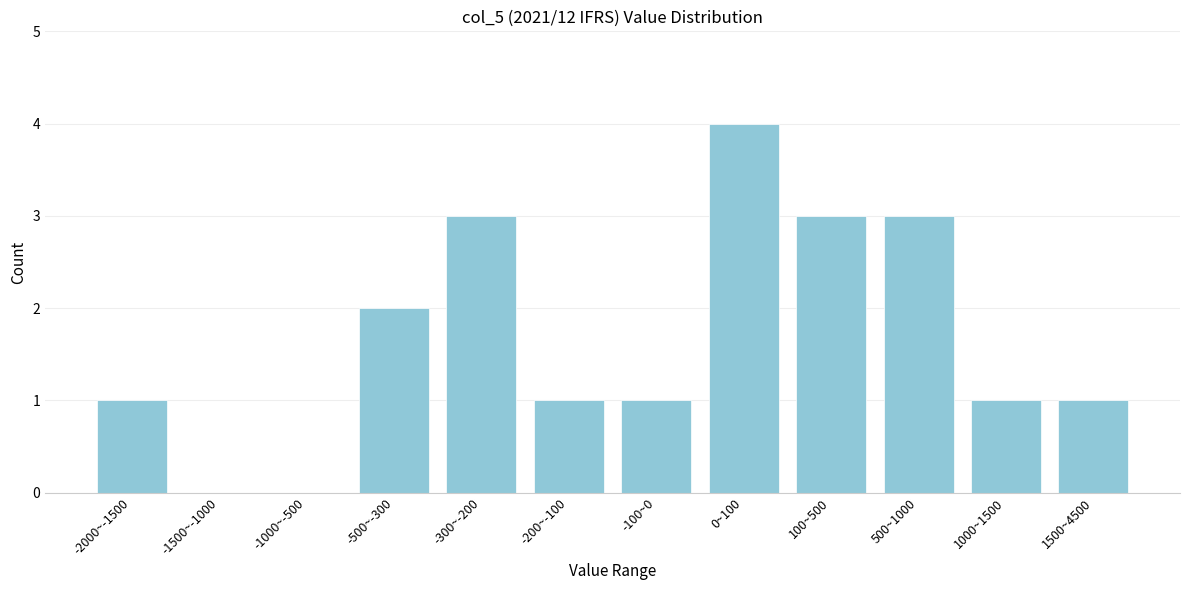

Reading left to right, list all the values displayed in this chart.

-2000~-1500=1	-1500~-1000=0	-1000~-500=0	-500~-300=2	-300~-200=3	-200~-100=1	-100~0=1	0~100=4	100~500=3	500~1000=3	1000~1500=1	1500~4500=1